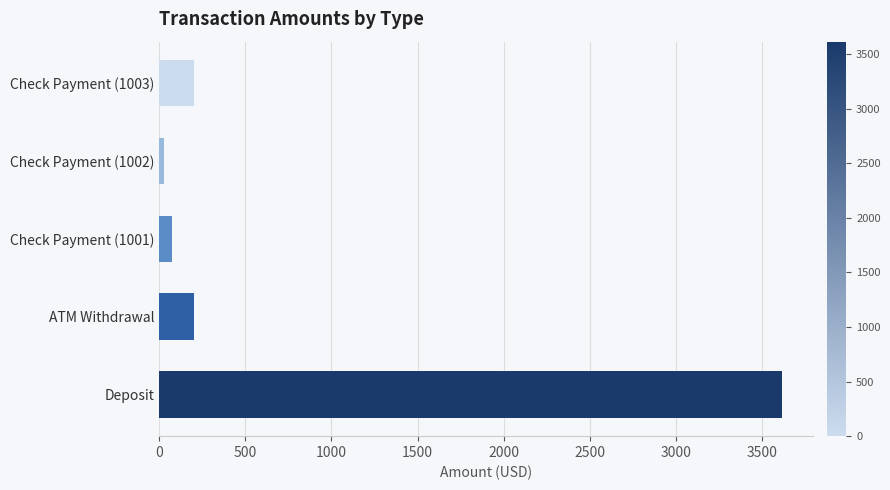

How many categories are shown in the chart?

5